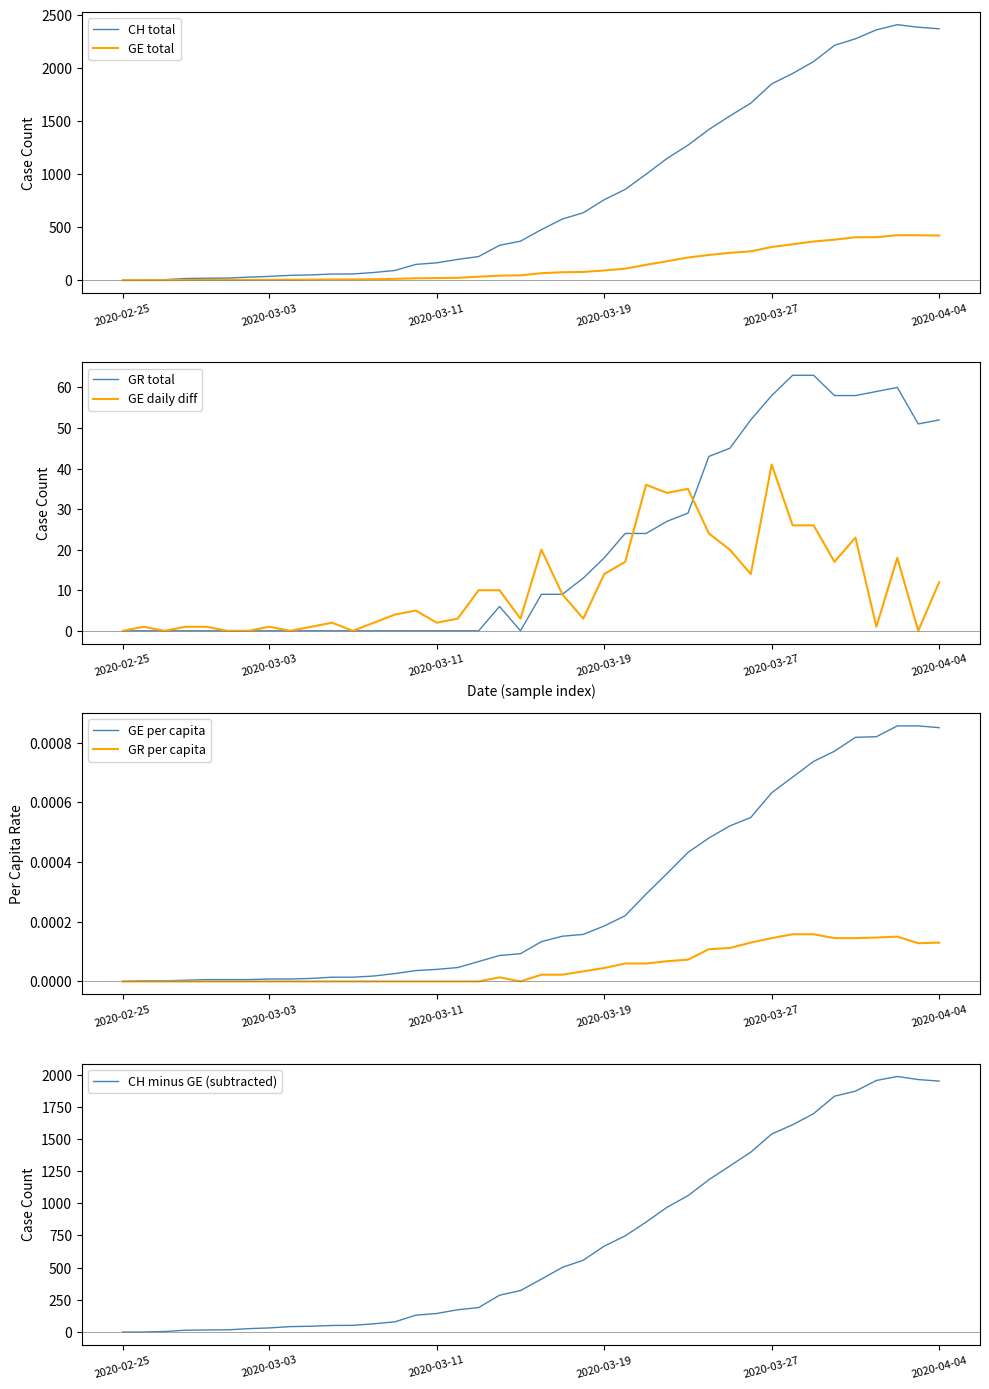

How many interior local peaks does the CH series have?

1